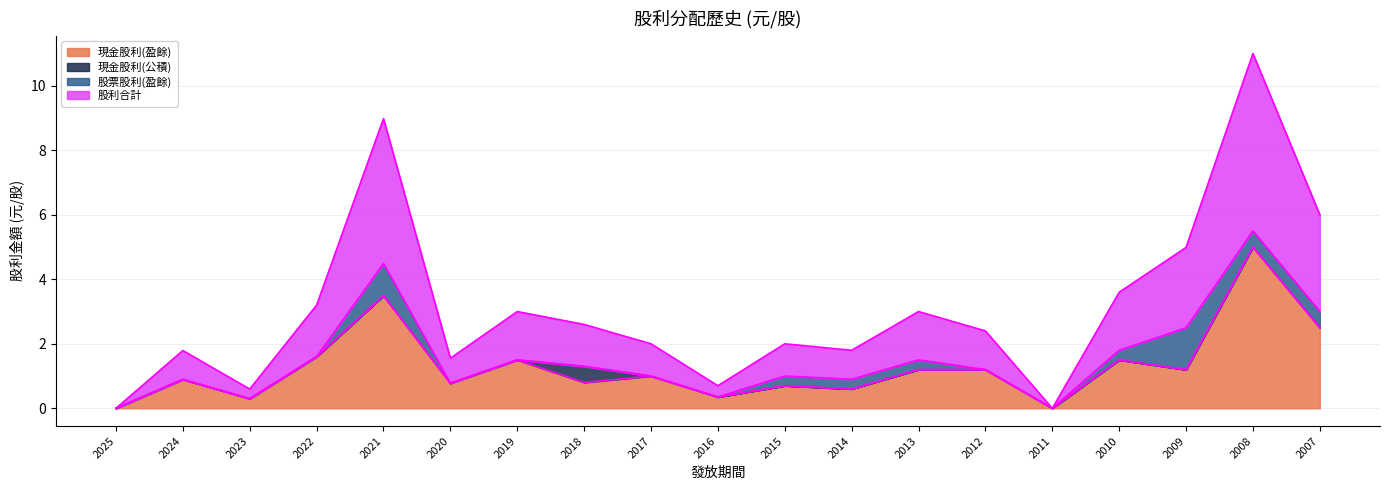

At which label does 現金股利(盈餘) reach its peak?

2008